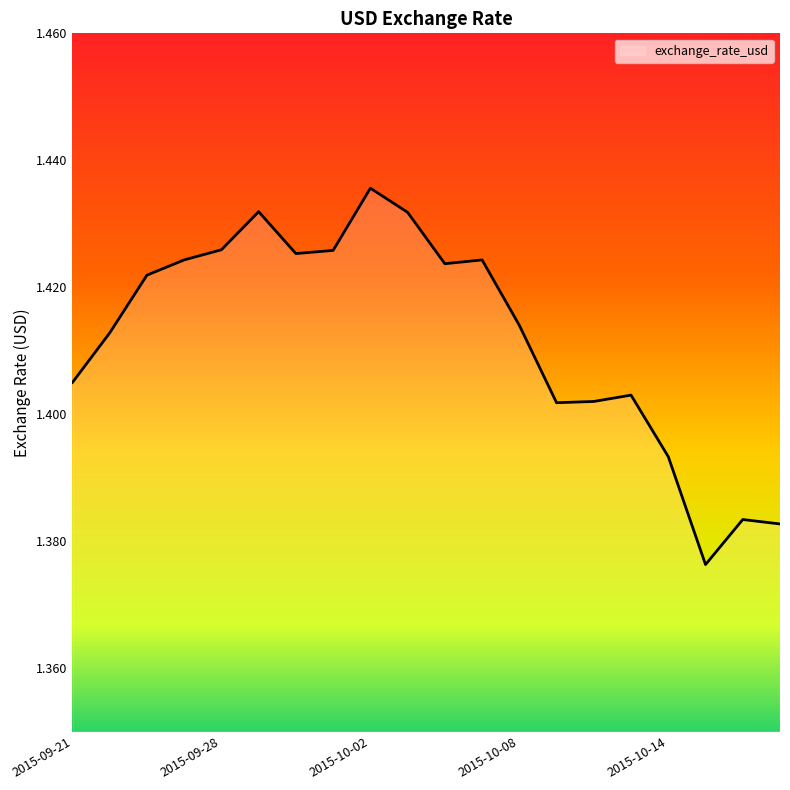

How many lines are shown in the chart?

1